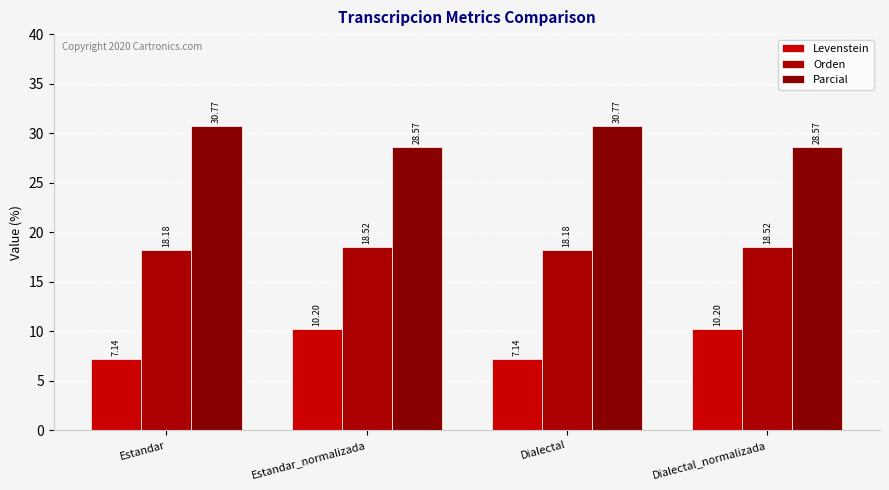

Reading left to right, extract all data points from this chart.

Levenstein: 7.1	10.2	7.1	10.2
Orden: 18.2	18.5	18.2	18.5
Parcial: 30.8	28.6	30.8	28.6